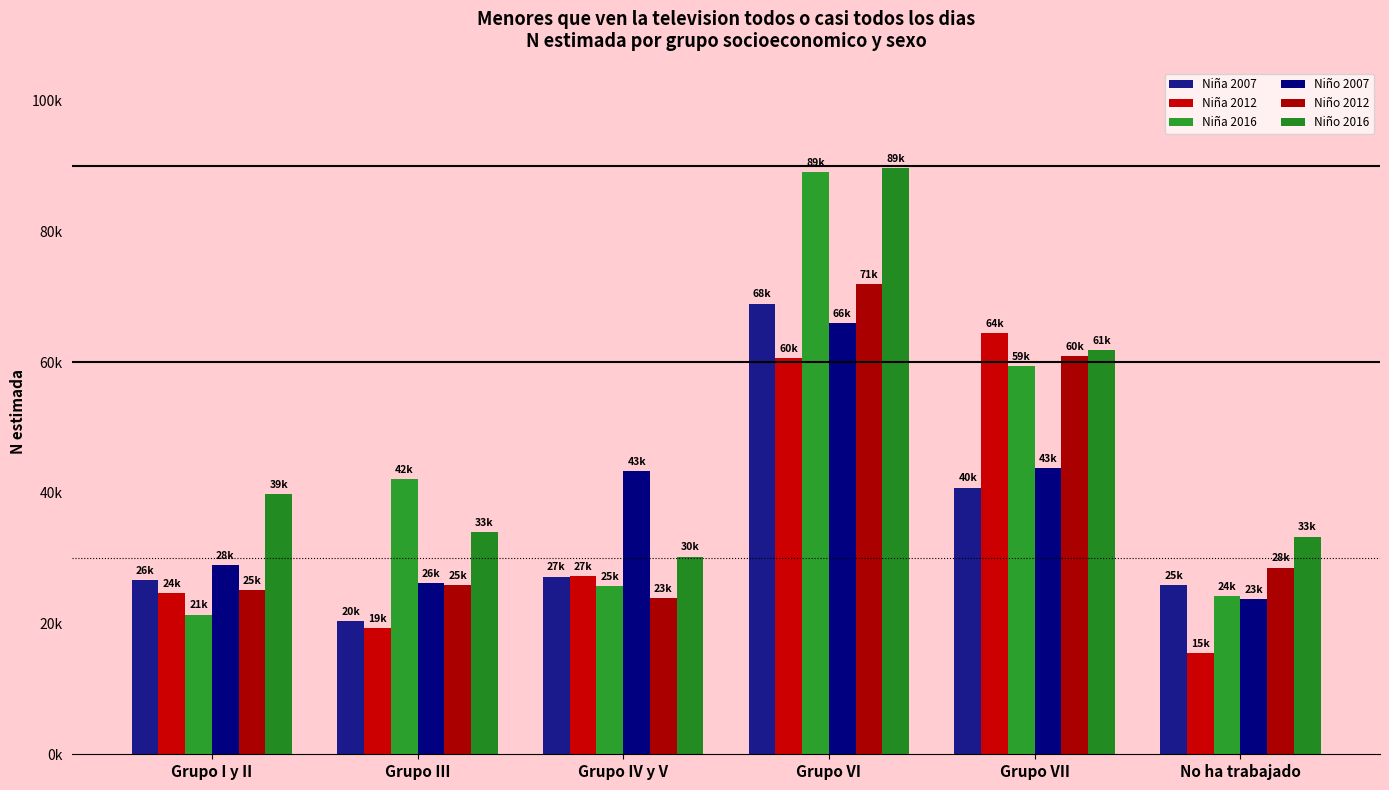

Does the chart contain any negative values?

No